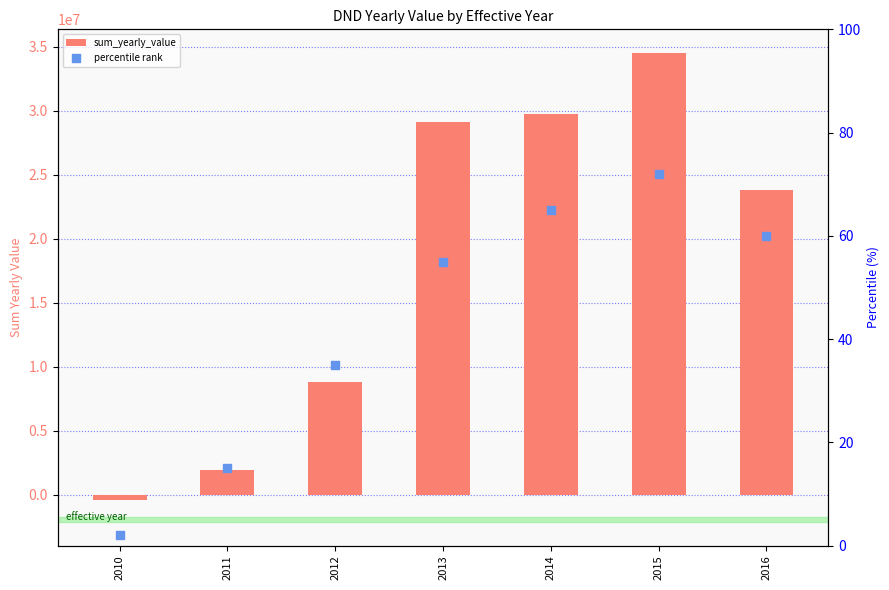

At how many categories does at least one series exceed 26710984?

3